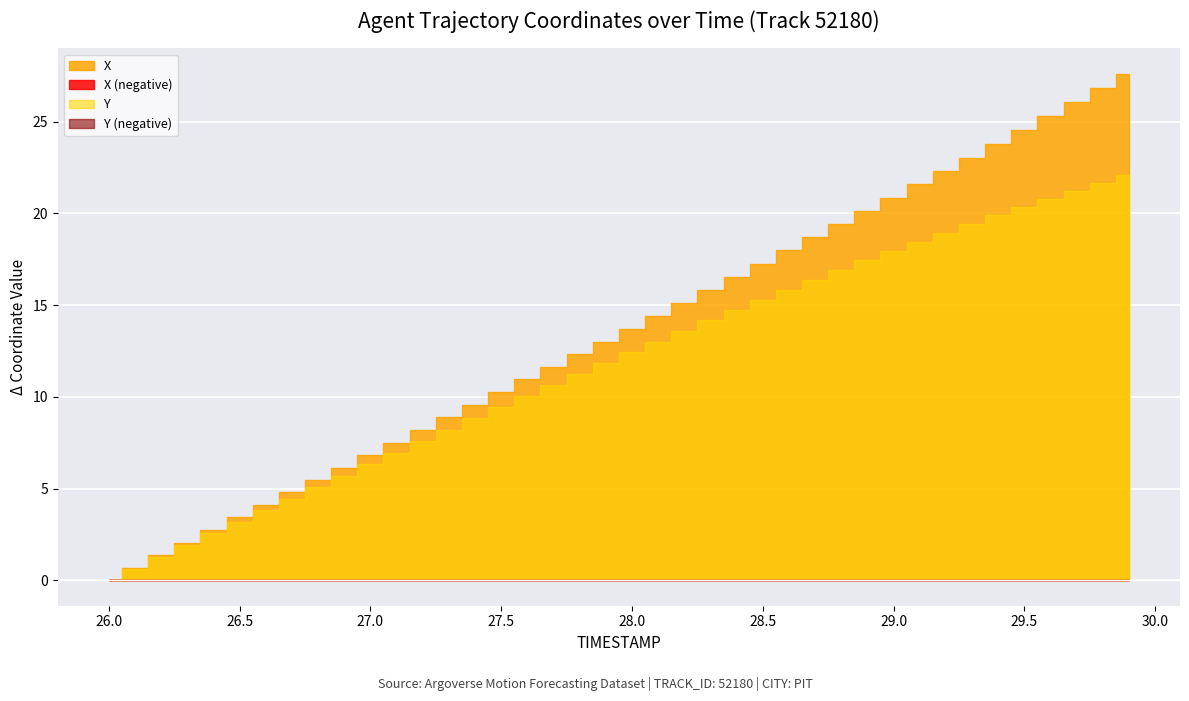

True or false: Y and X cross at least once.

False